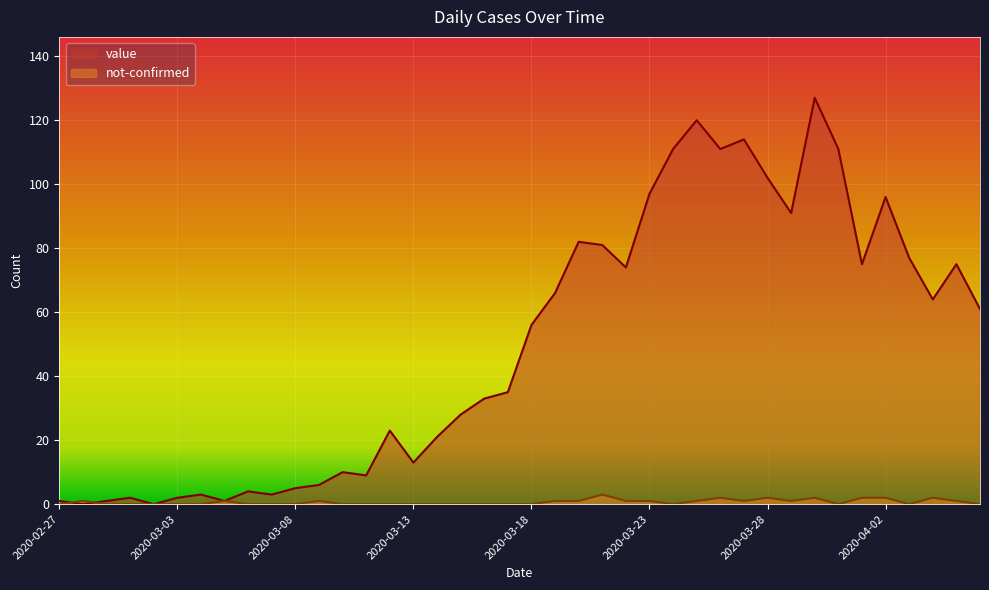

What is the sum of all not-confirmed values?

26